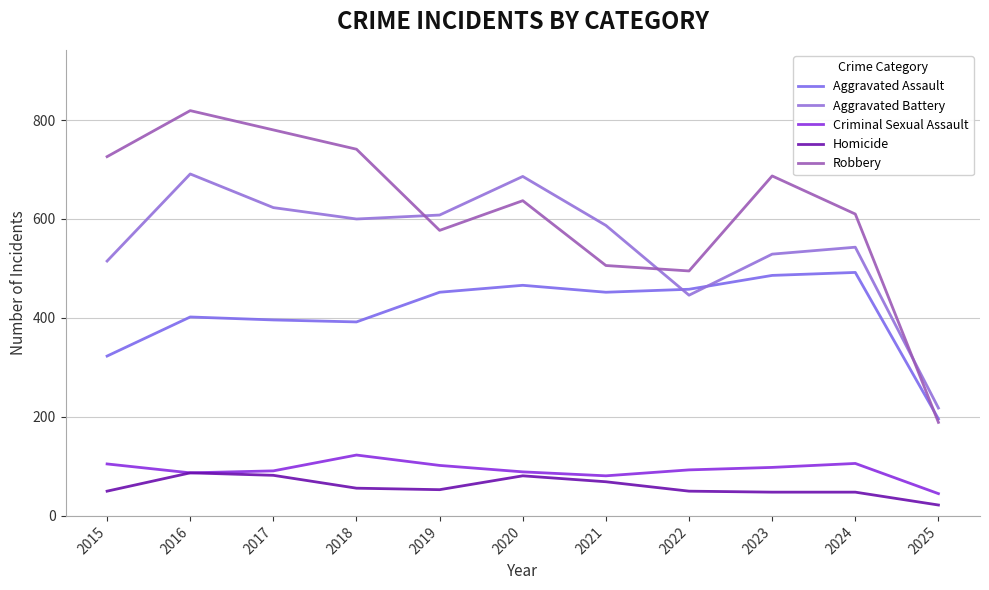

Where is the first local maximum for Aggravated Assault?

2016